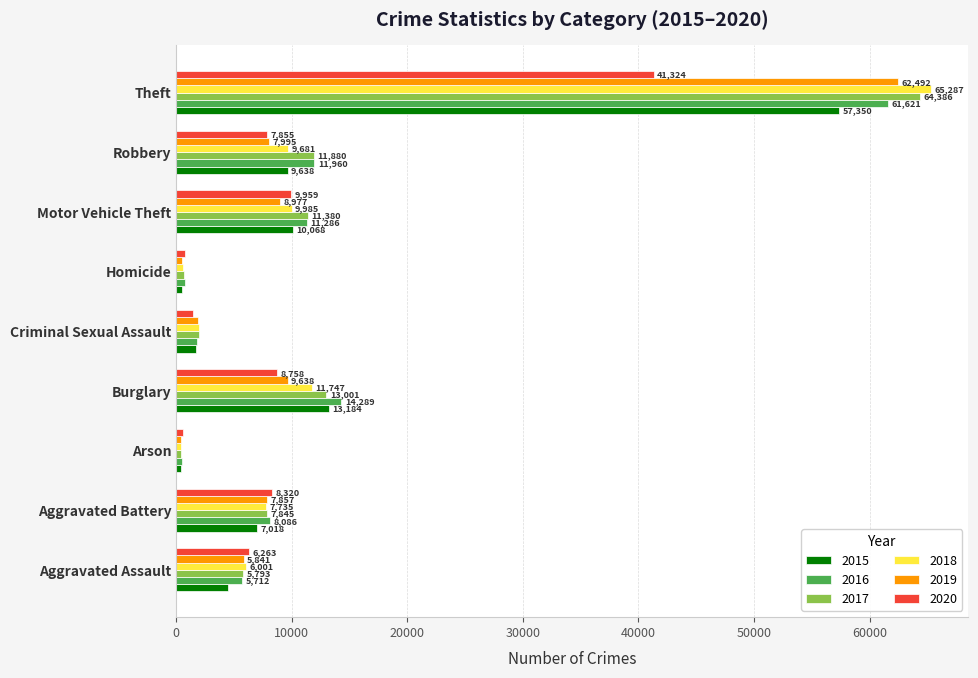

Which series has the largest total across all categories?

2017